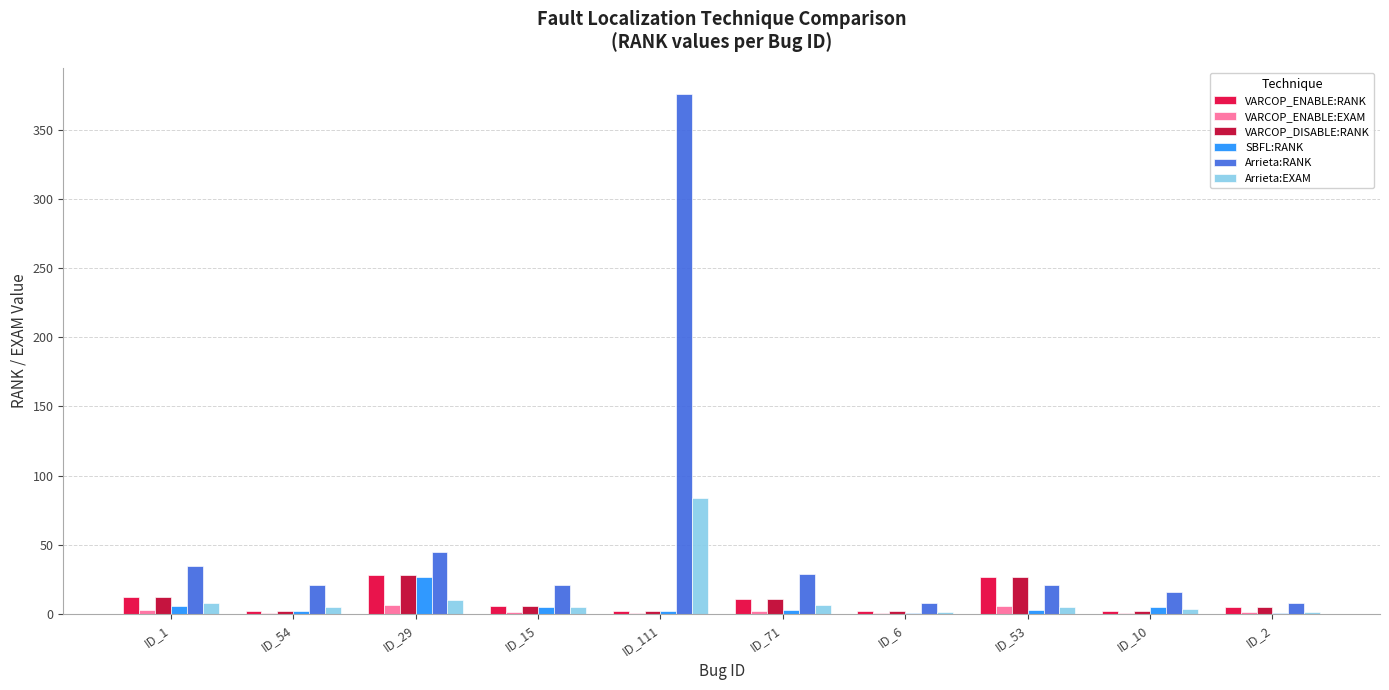

The Arrieta:RANK series shows 45.0 at ID_29. True or false?

True